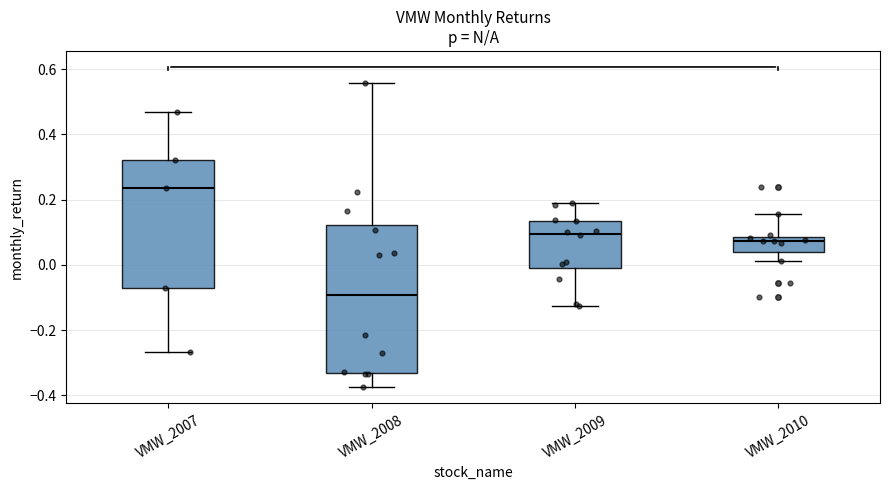

Which box is the tallest, from its lower edge to its upper edge?

VMW_2008